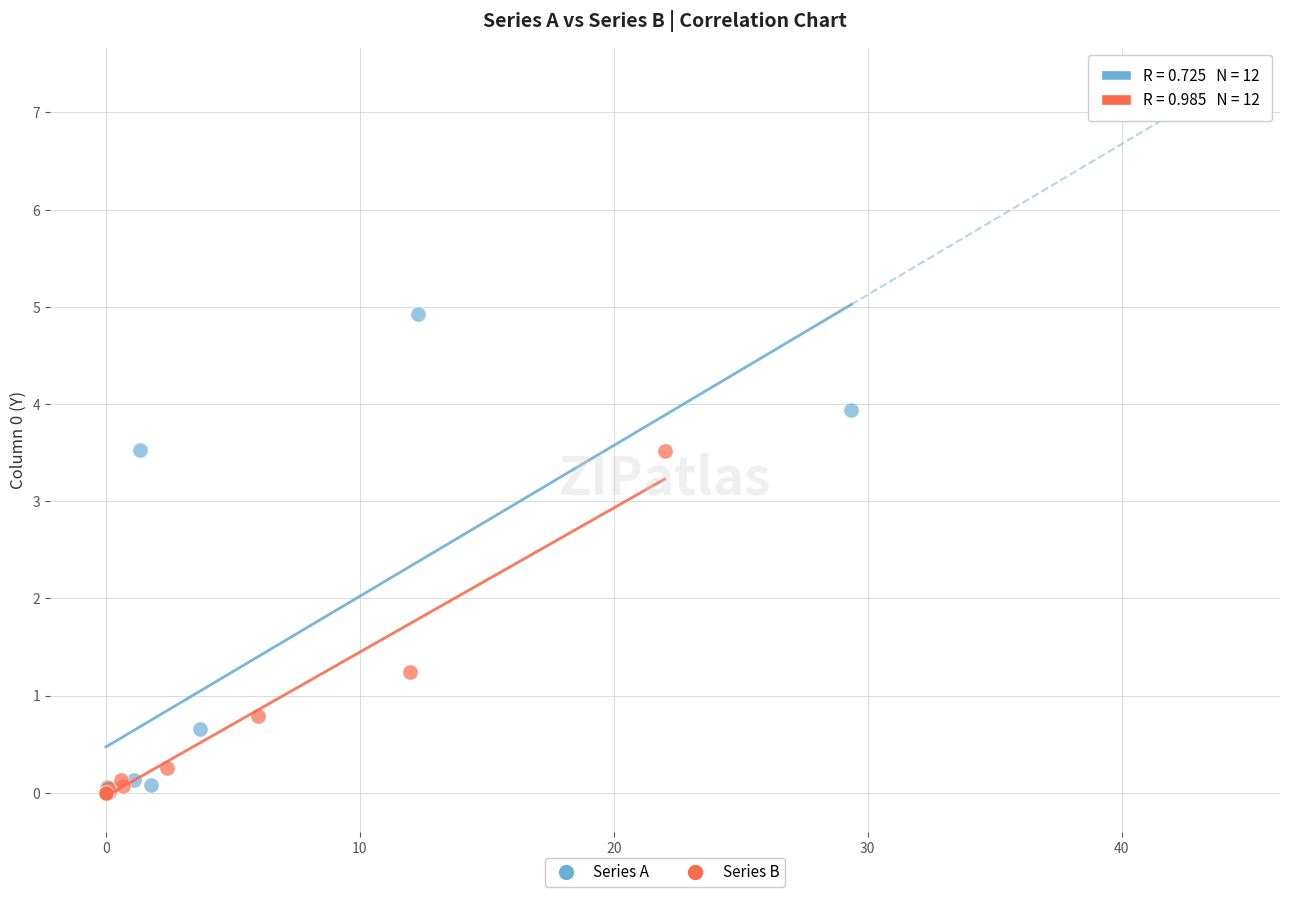

Which series has the largest Y range (max minus min)?

Series A